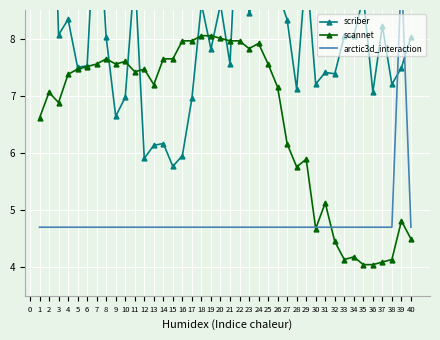

Which series has the largest total across all categories?

scriber